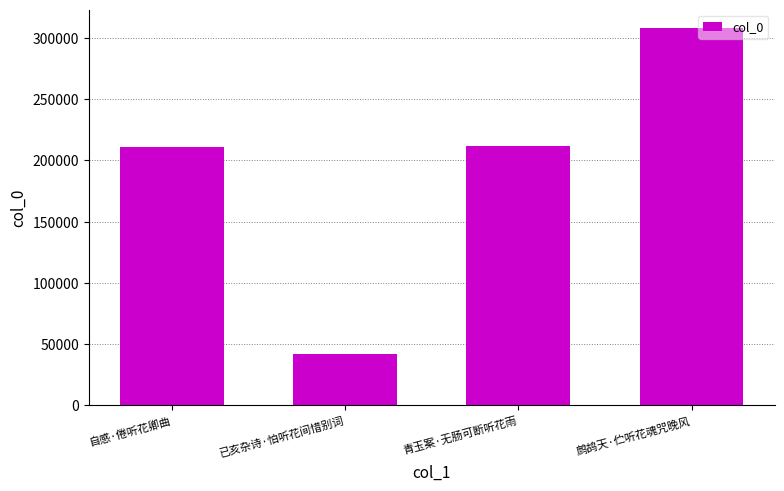

At which category does the chart reach its peak across all series?

鹧鸪天·伫听花魂咒晚风